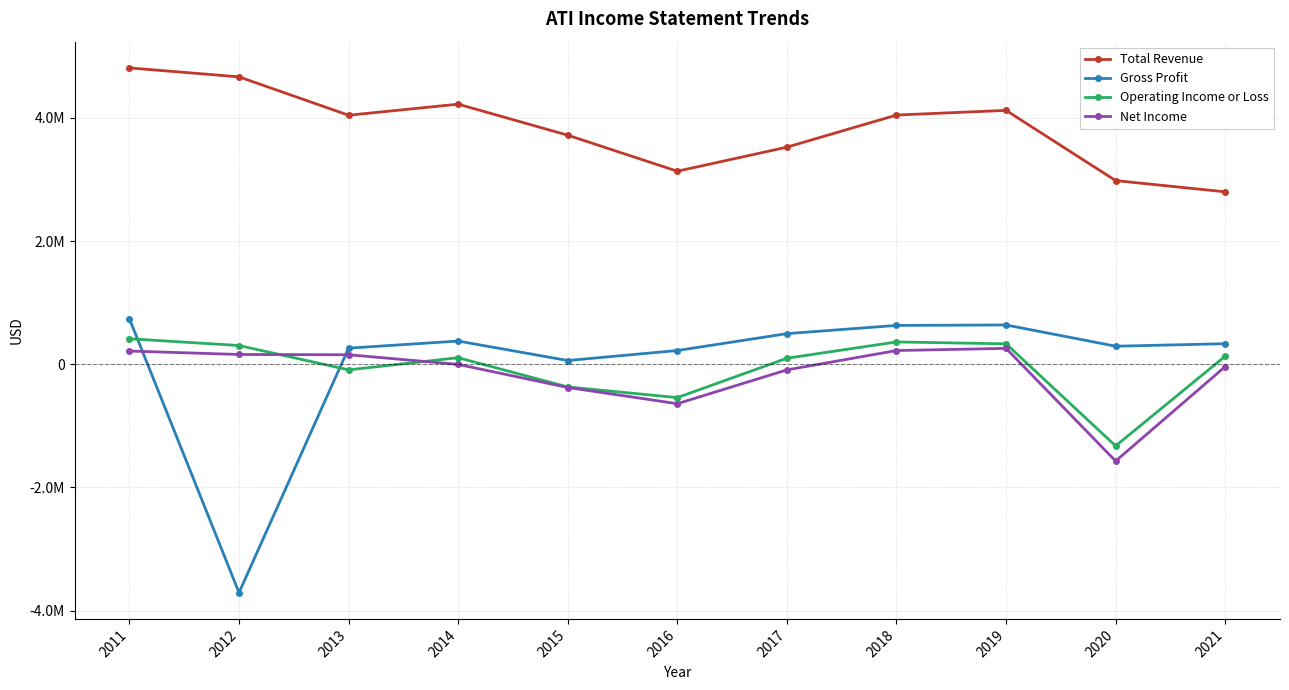

At which label is Gross Profit closest to -1486400?

2015